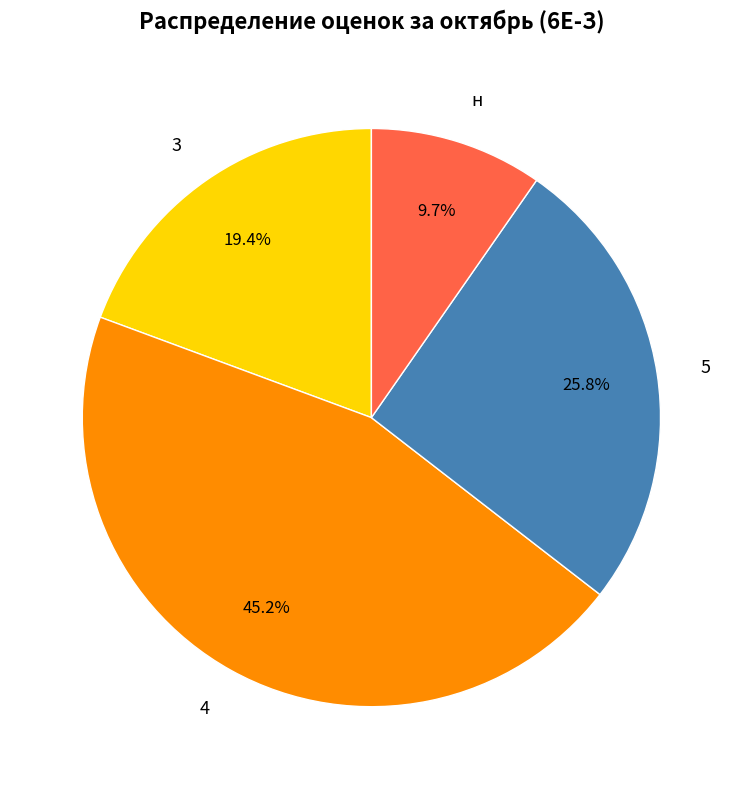

Between н and 3, which is larger?

3